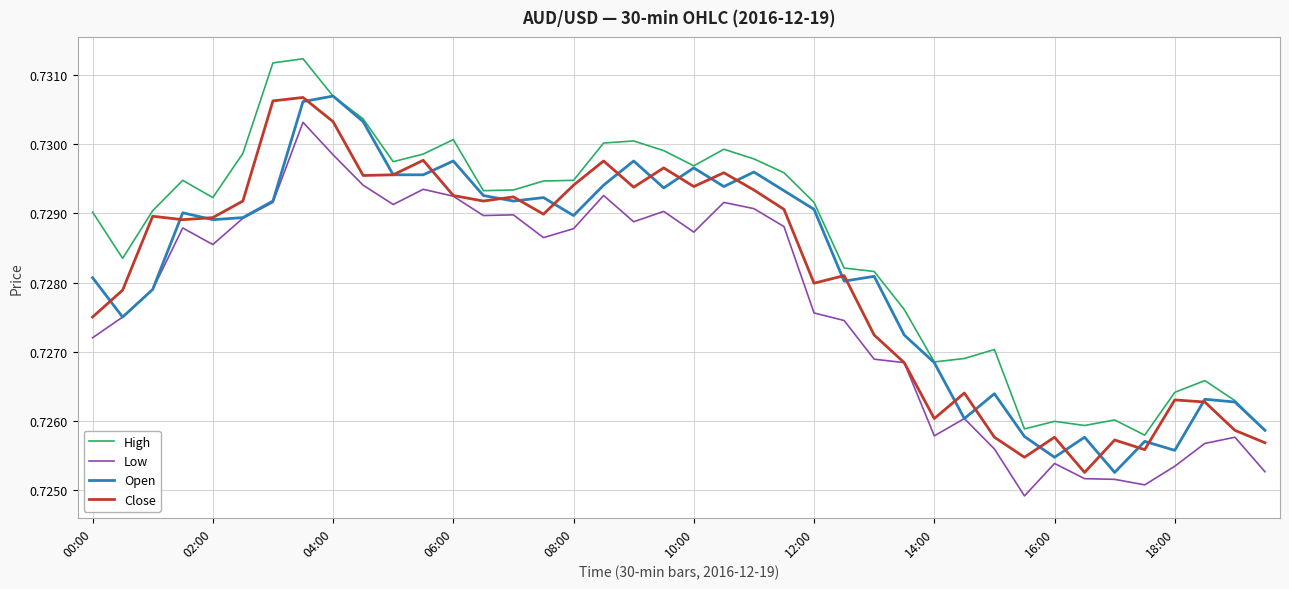

Which series has the largest total across all categories?

High